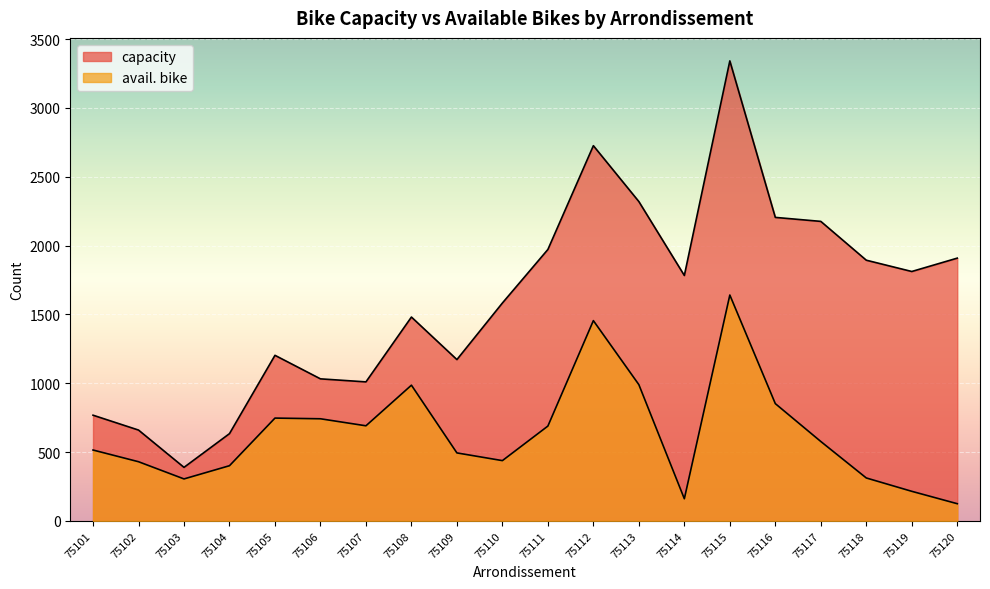

True or false: avail. bike and capacity intersect in this chart.

False